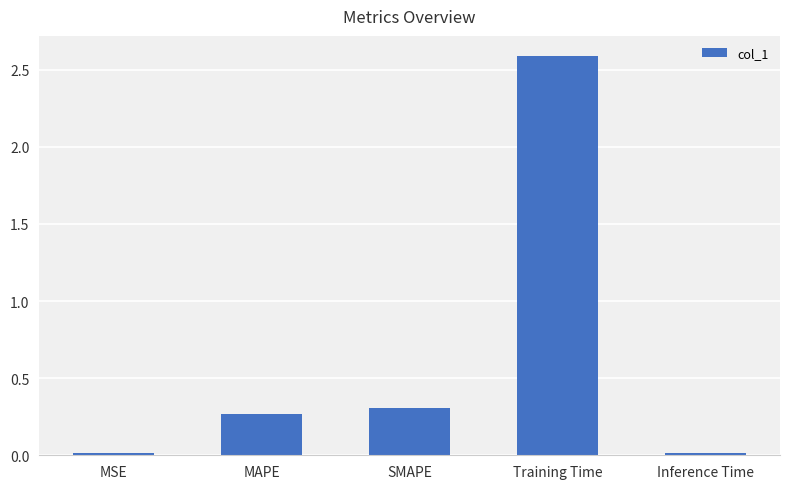

What is the greatest value displayed?

2.6